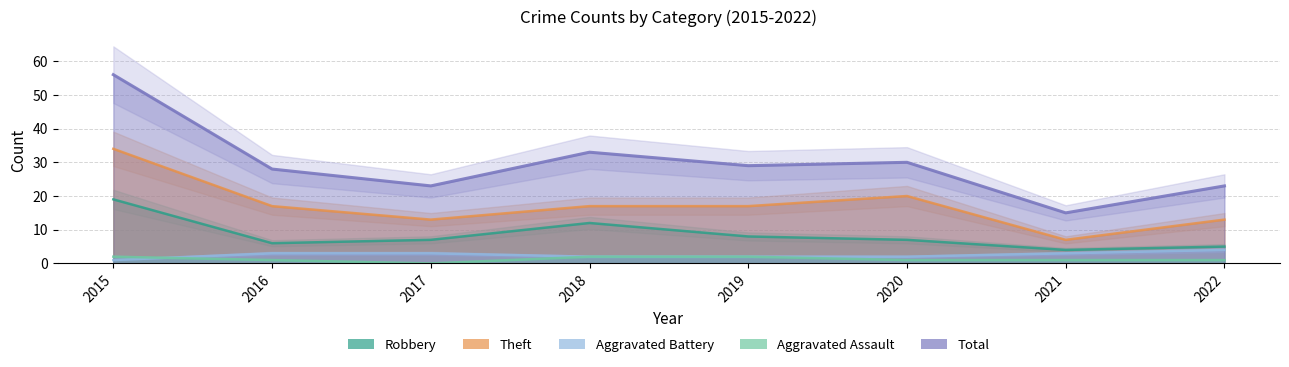

What is the value of the Robbery point at the 5th from the left?

8